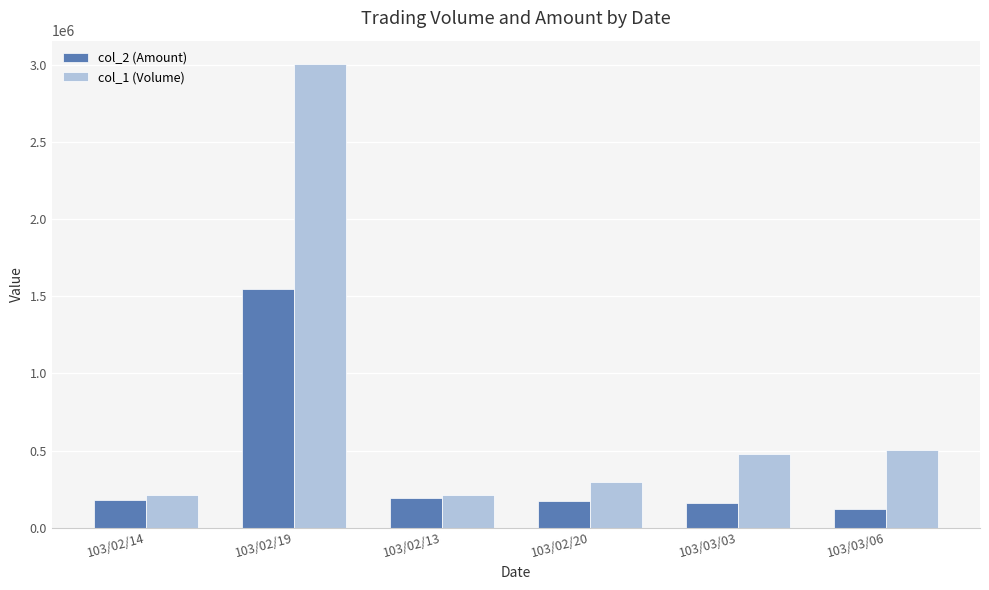

Which series has the largest total across all categories?

col_1 (Volume)